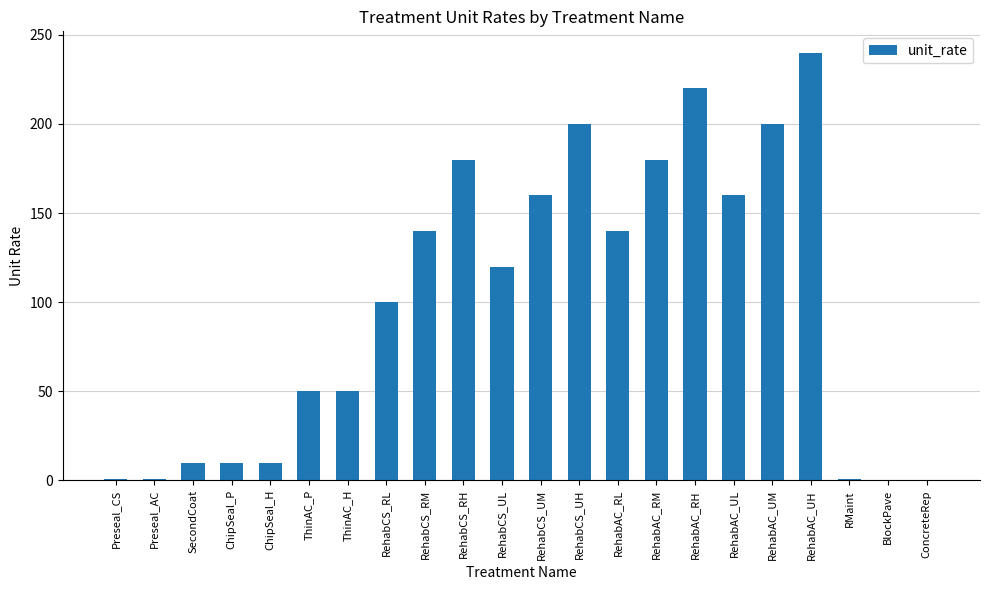

Is it true that the value at RehabCS_UH is 271?

False